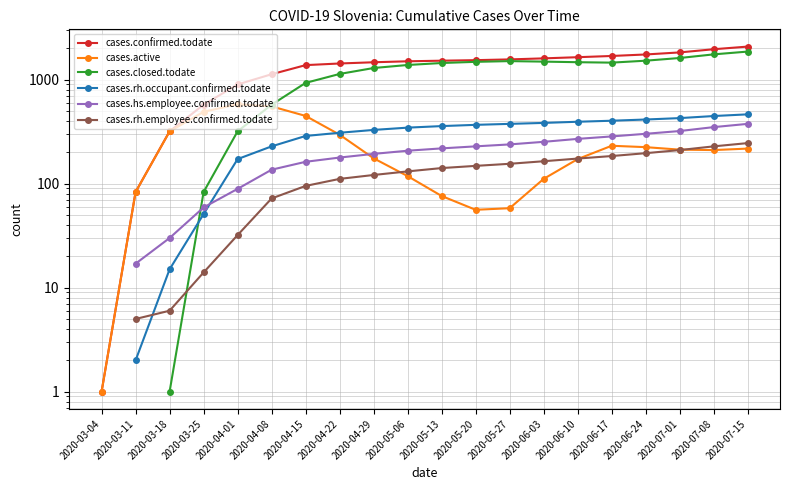

Is it true that cases.confirmed.todate equals 3237.5 at 2020-07-08?

False